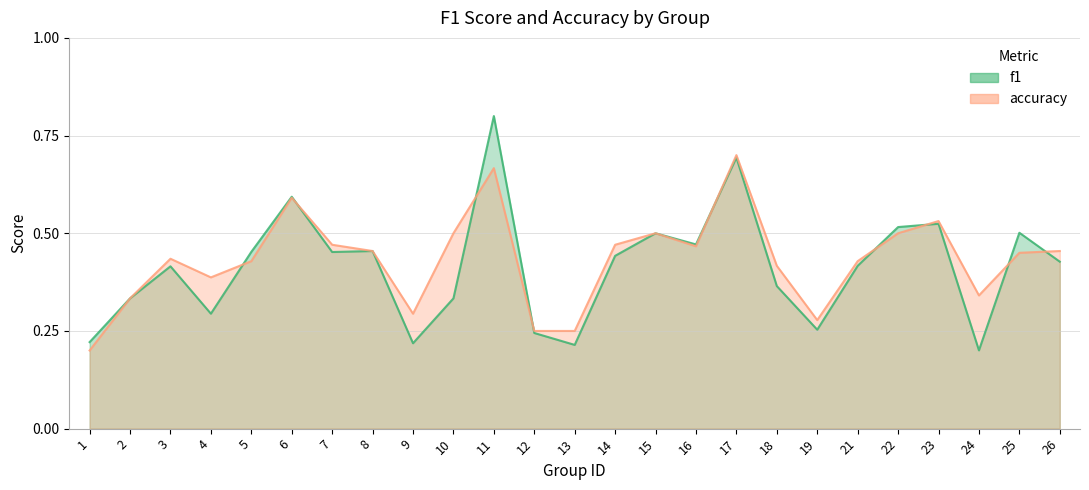

True or false: accuracy has more than 1 interior local peaks.

True